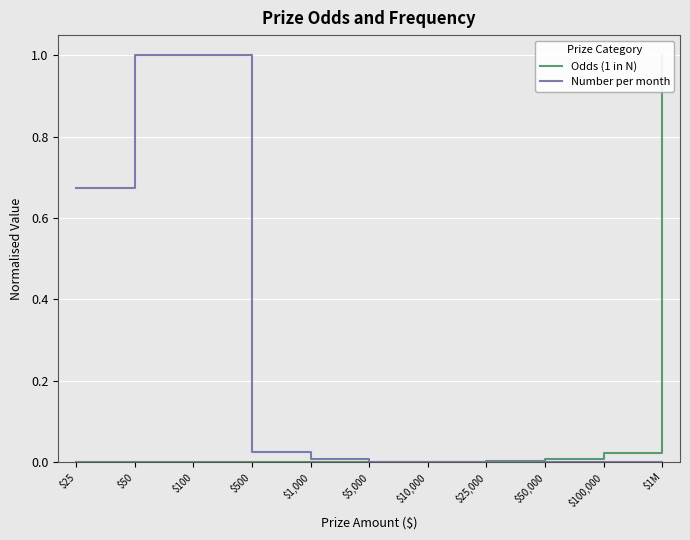

How many lines are shown in the chart?

2